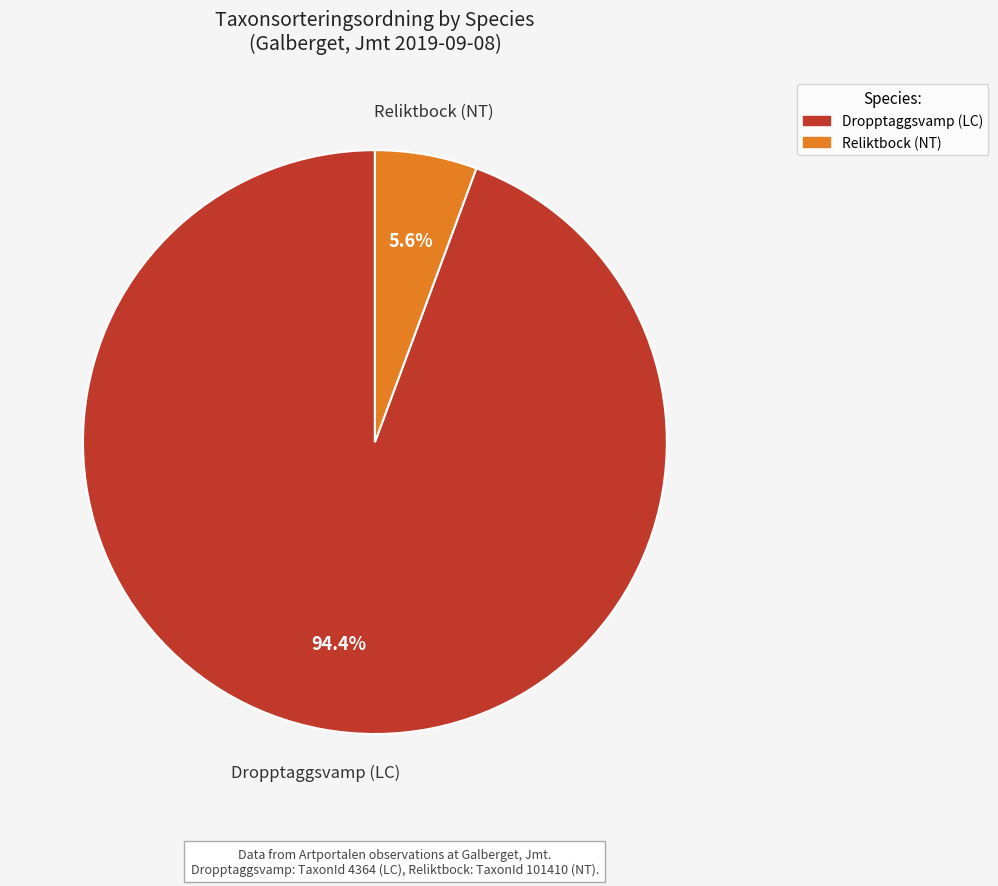

Which slice is the largest?

Dropptaggsvamp (LC)